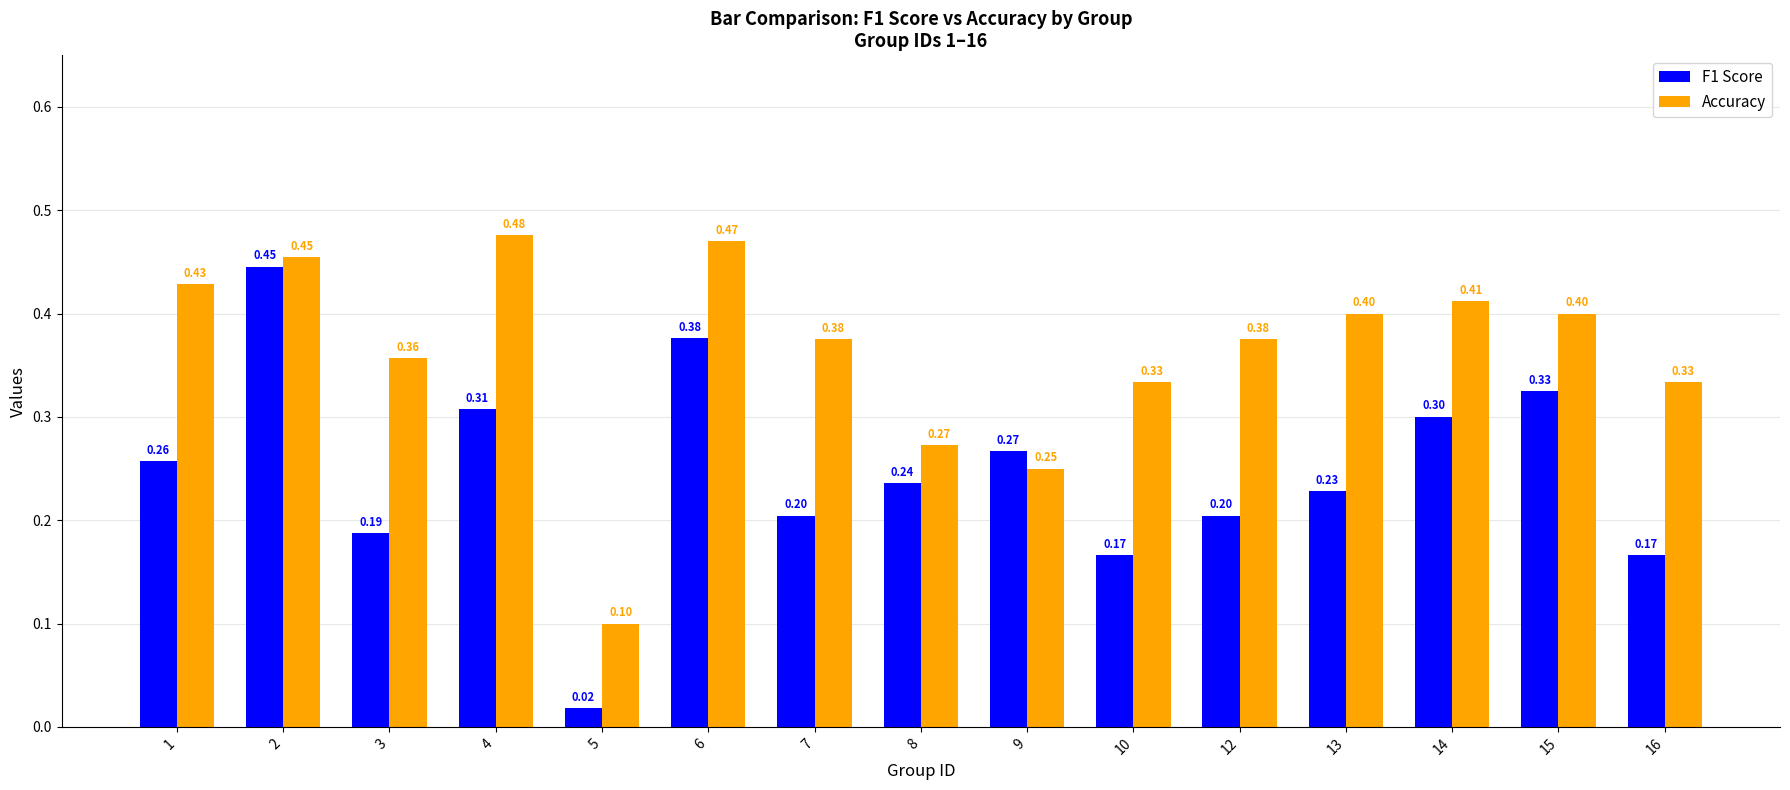

Is the value of F1 Score at 16 greater than the value of Accuracy at 5?

Yes